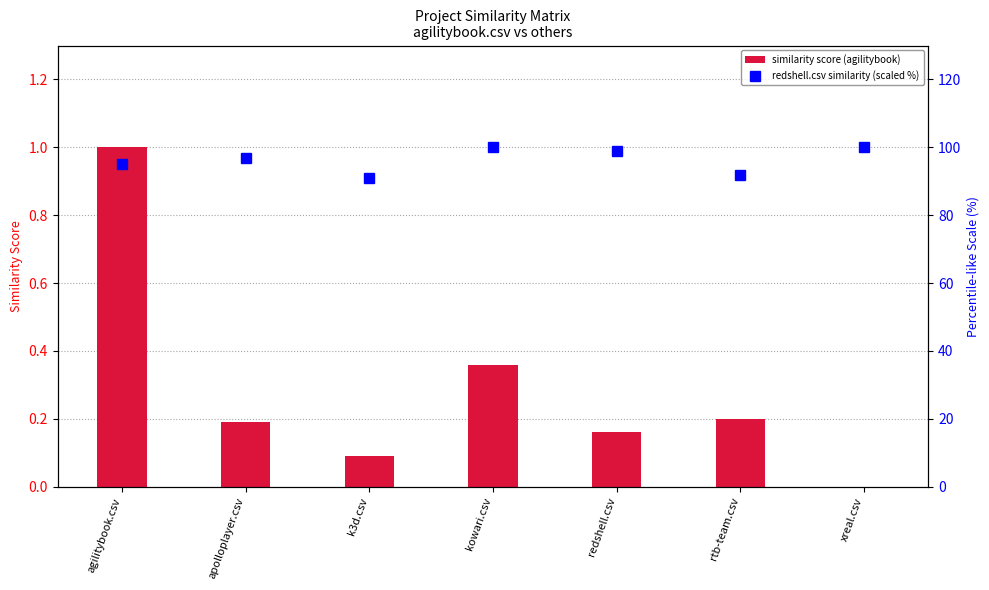

Rank the categories by similarity score (agilitybook) value from highest to lowest.

agilitybook.csv, kowari.csv, rtb-team.csv, apolloplayer.csv, redshell.csv, k3d.csv, xreal.csv